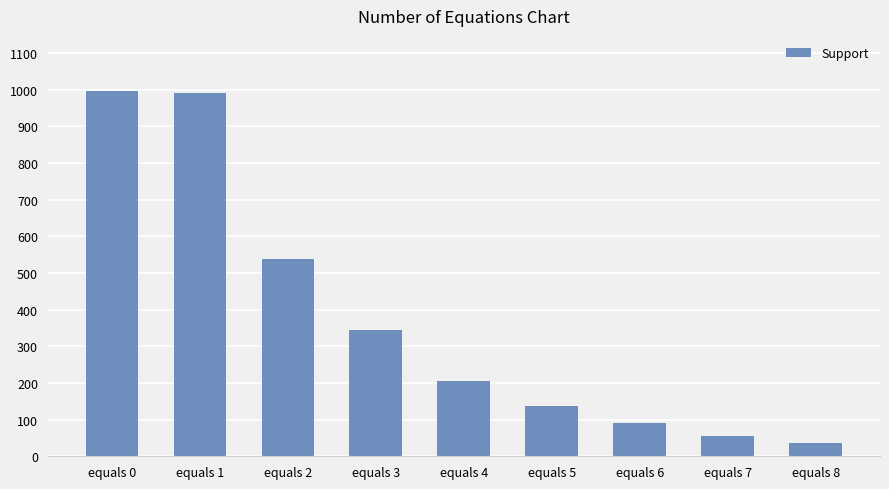

How many distinct data groups are displayed?

1